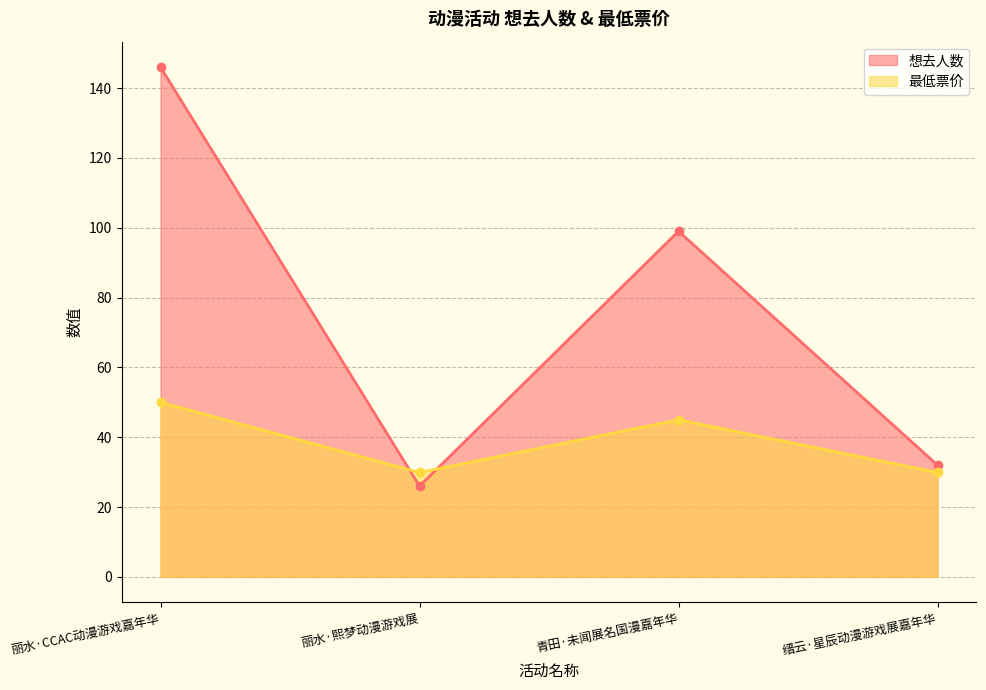

What is the value of the 最低票价 point at the 4th from the left?

29.9